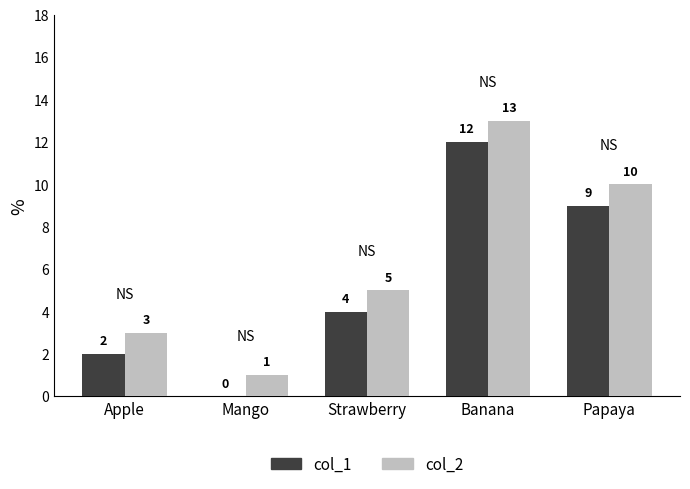

How many data points does each series have?

5